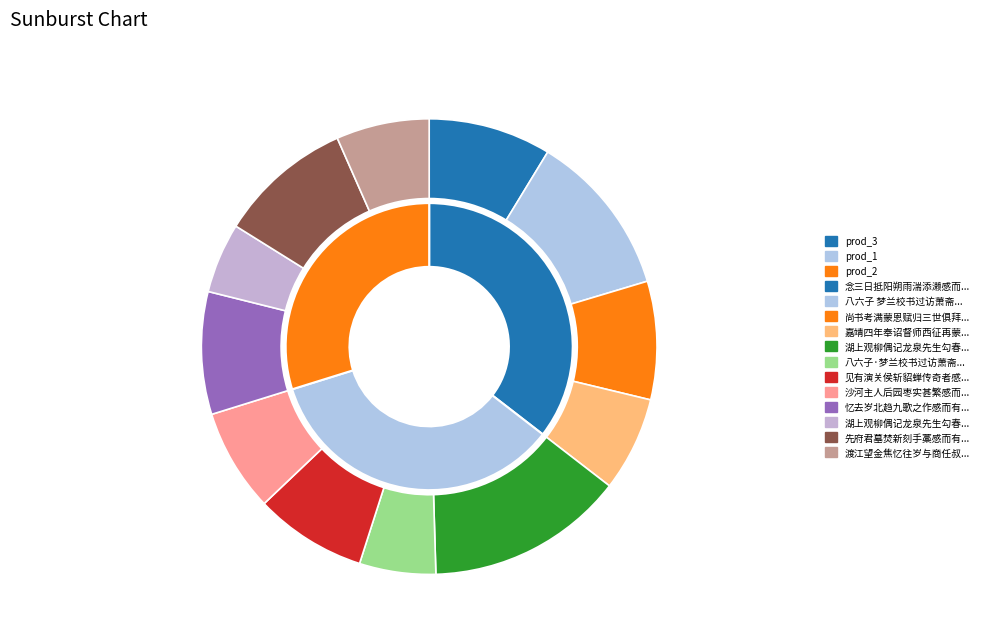

Does any single category account for the majority?

No